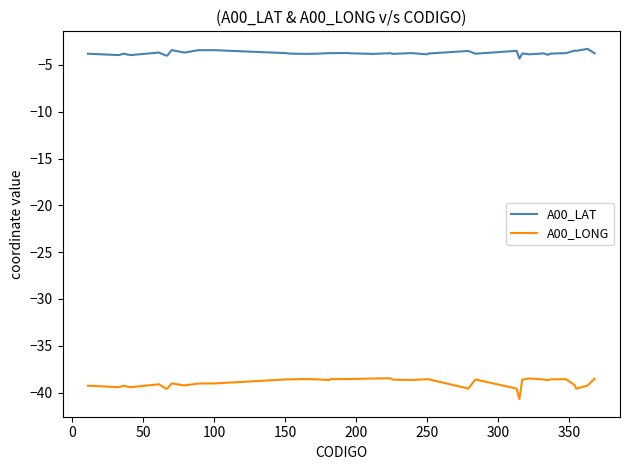

Rank the series by their average value, from highest to lowest.

A00_LAT, A00_LONG